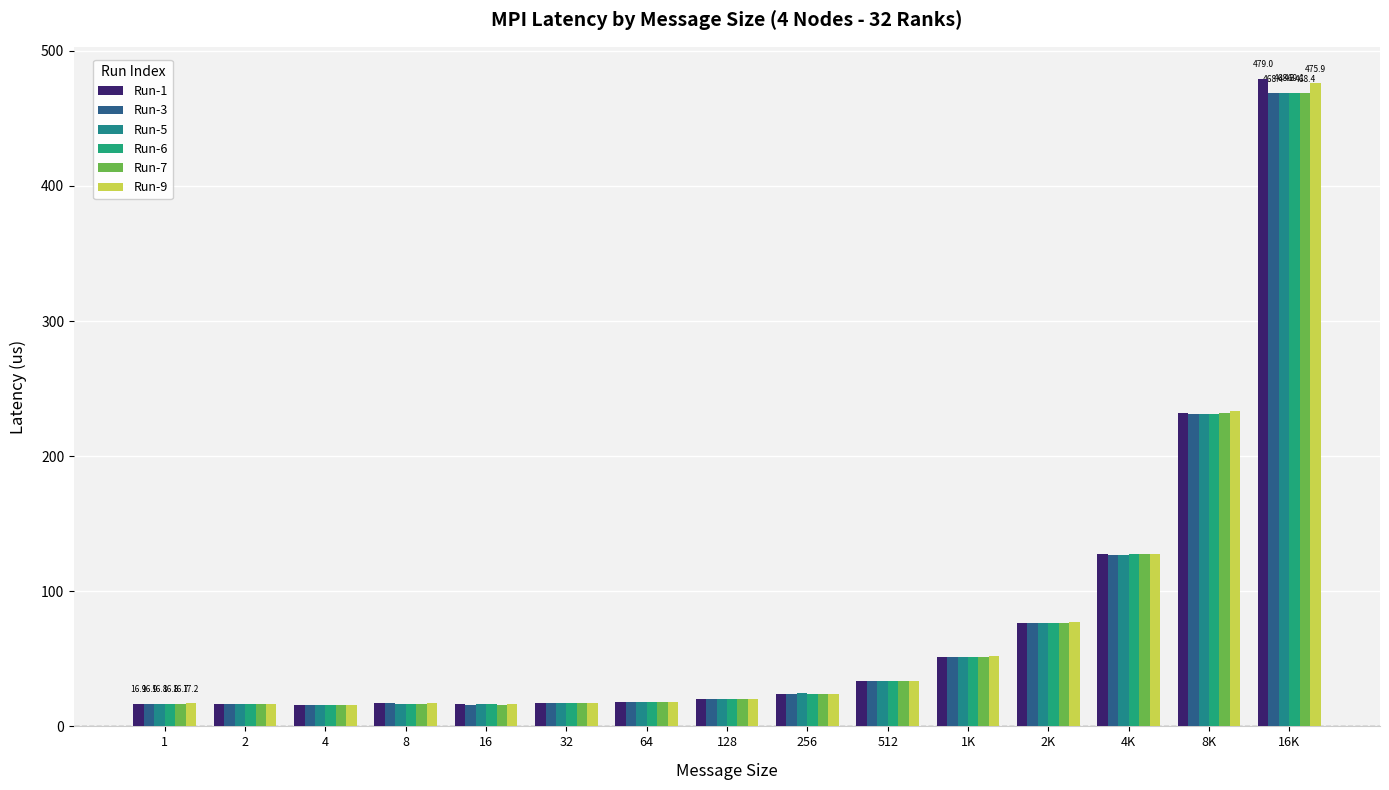

How many groups of bars are there?

15